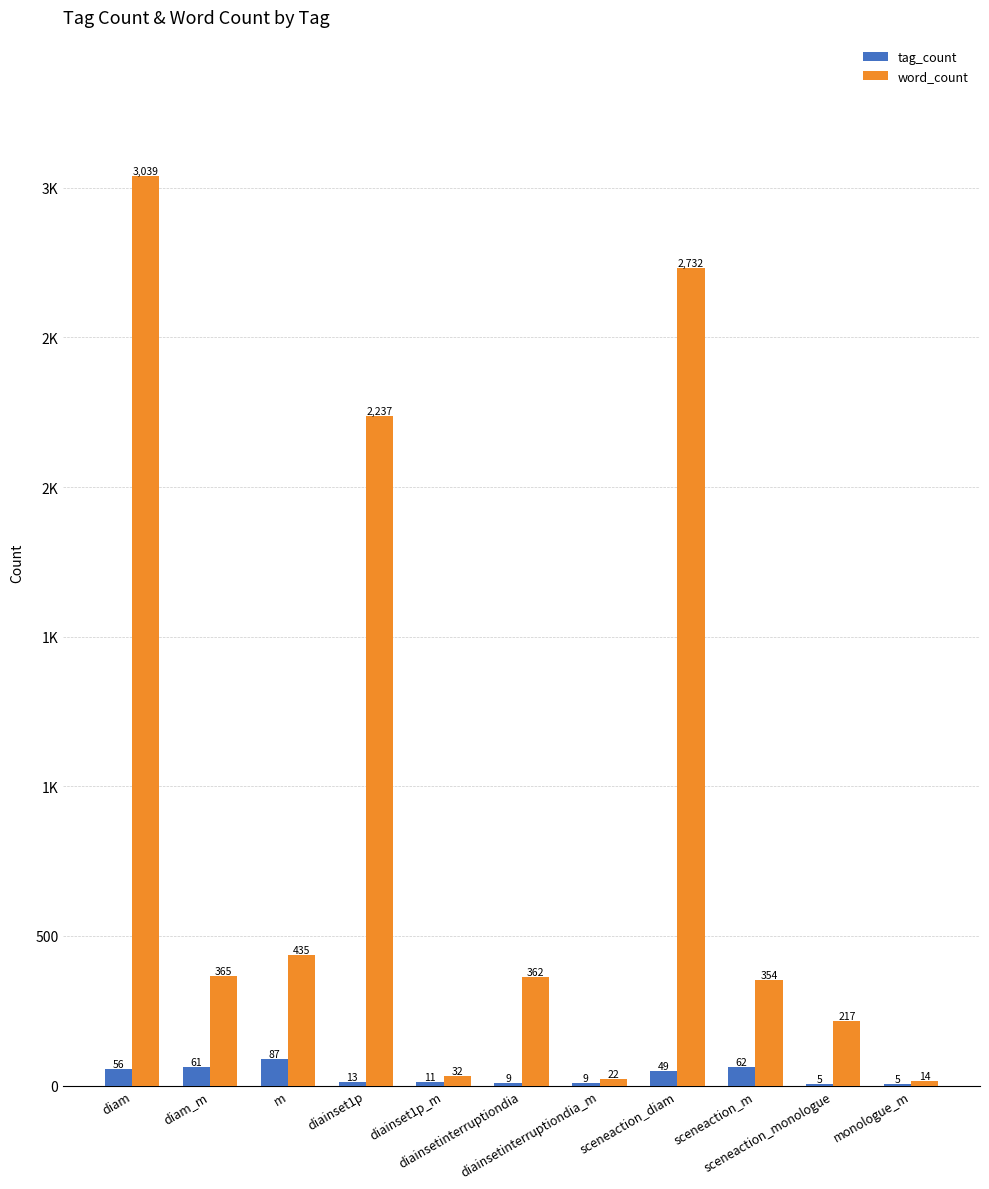

Are the bars horizontal?

No